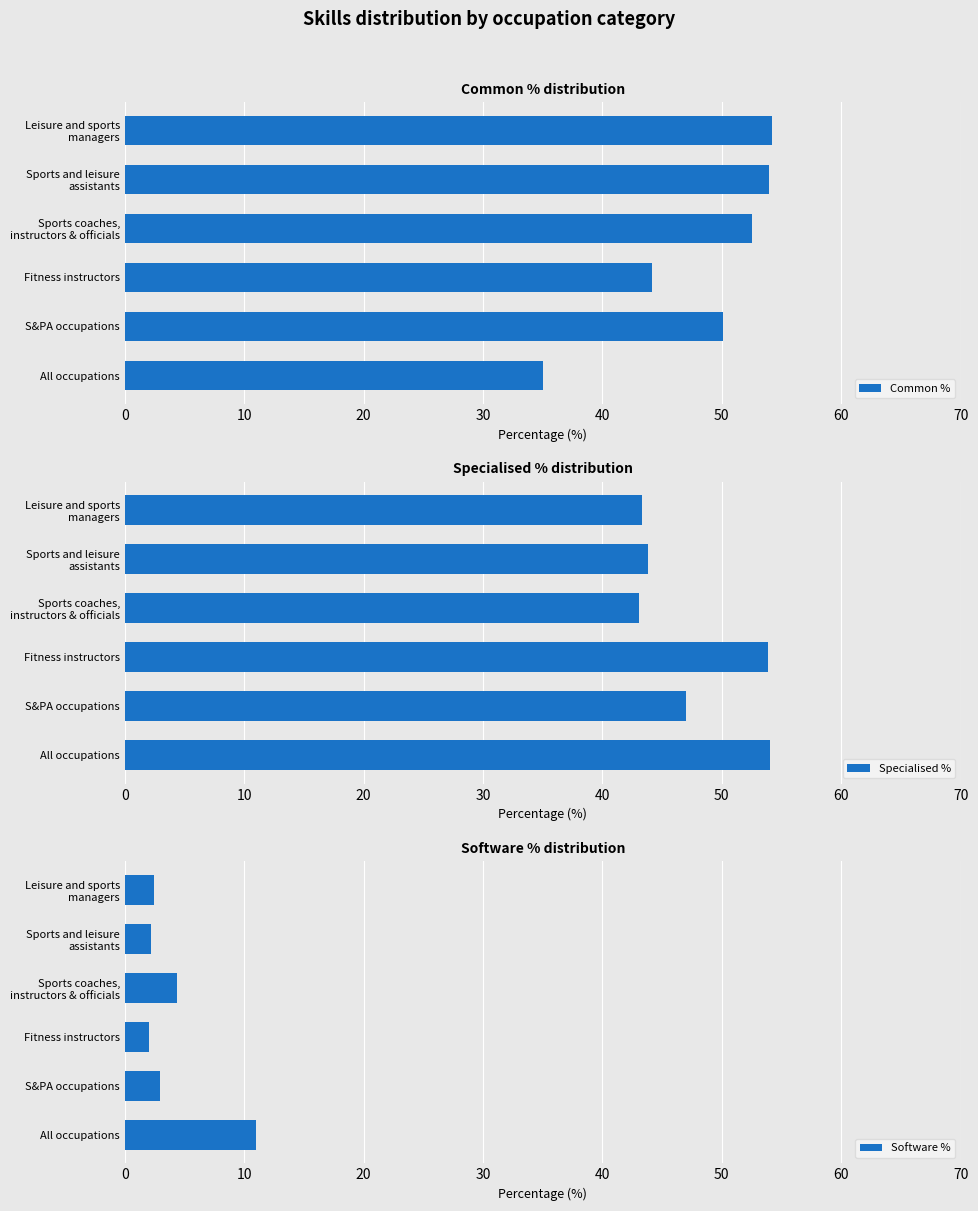

How many values in the Common % series are below 52?

3